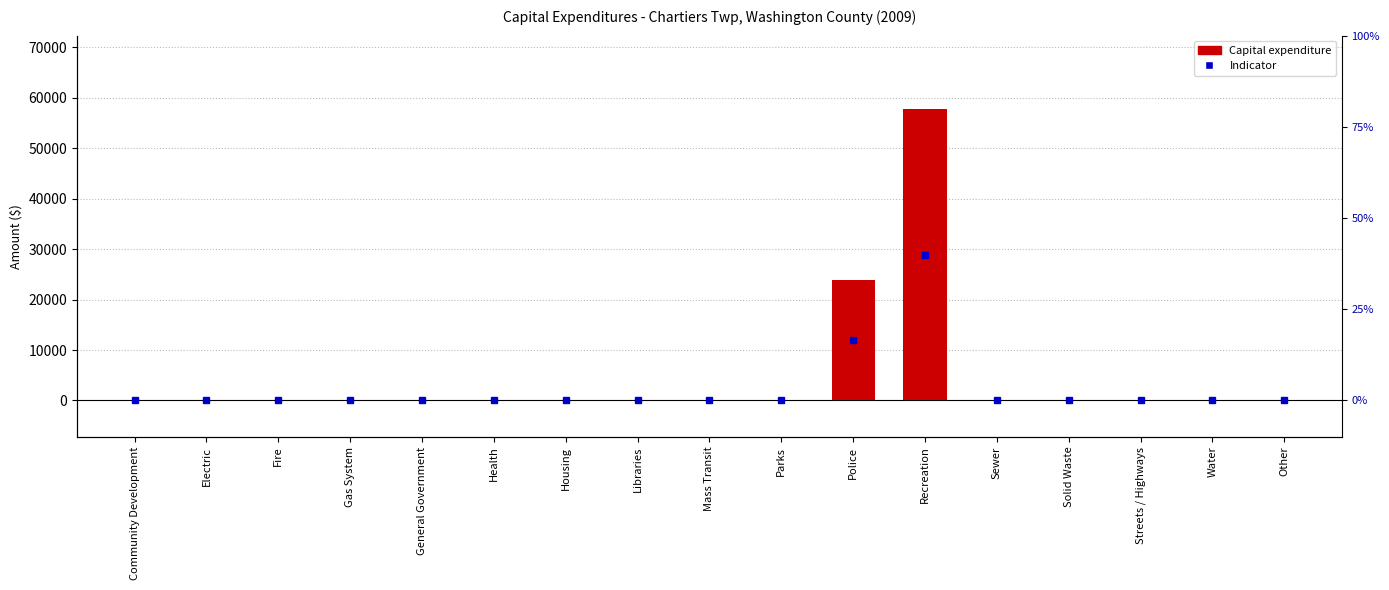

What is the label of the 6th bar from the left?

Health